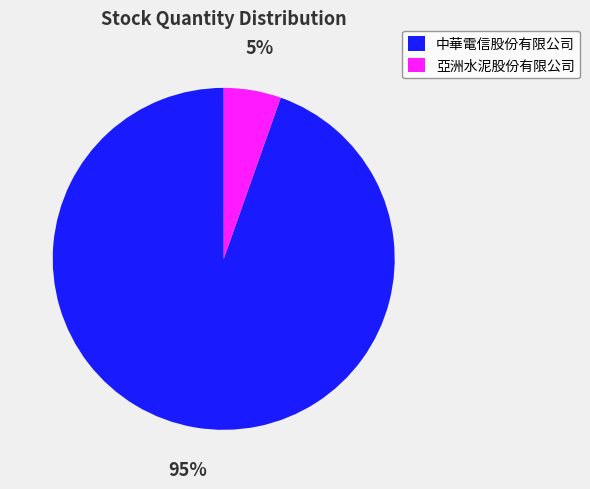

Rank the categories by value from lowest to highest.

亞洲水泥股份有限公司, 中華電信股份有限公司